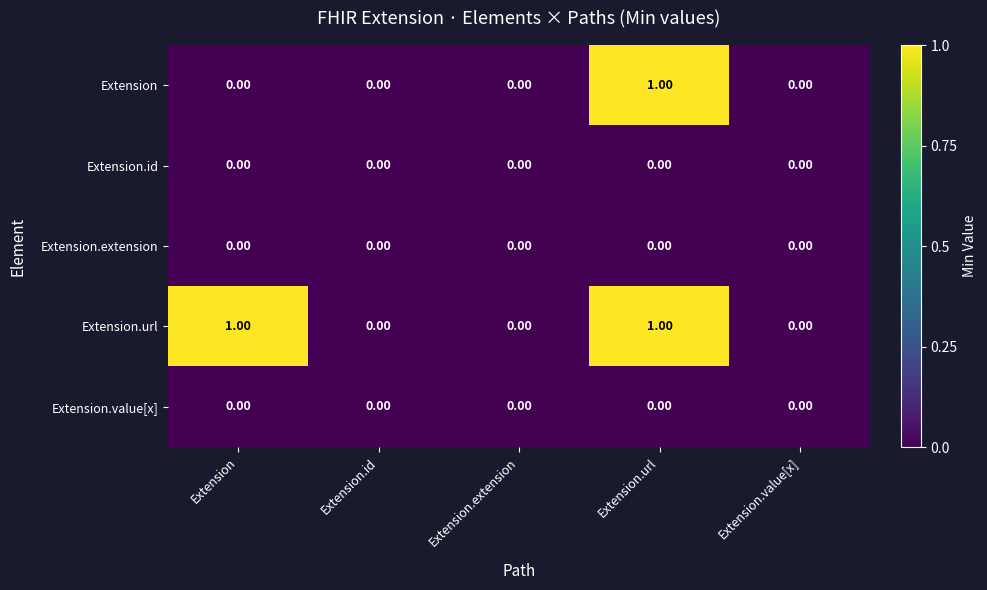

Between Extension and Extension.extension, which series saw the biggest shift?

Extension.url